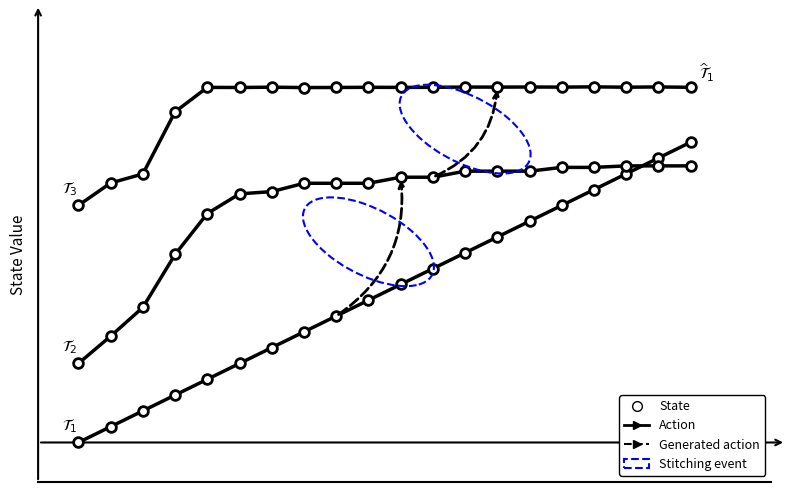

Is this an area chart (filled region under the line)?

No